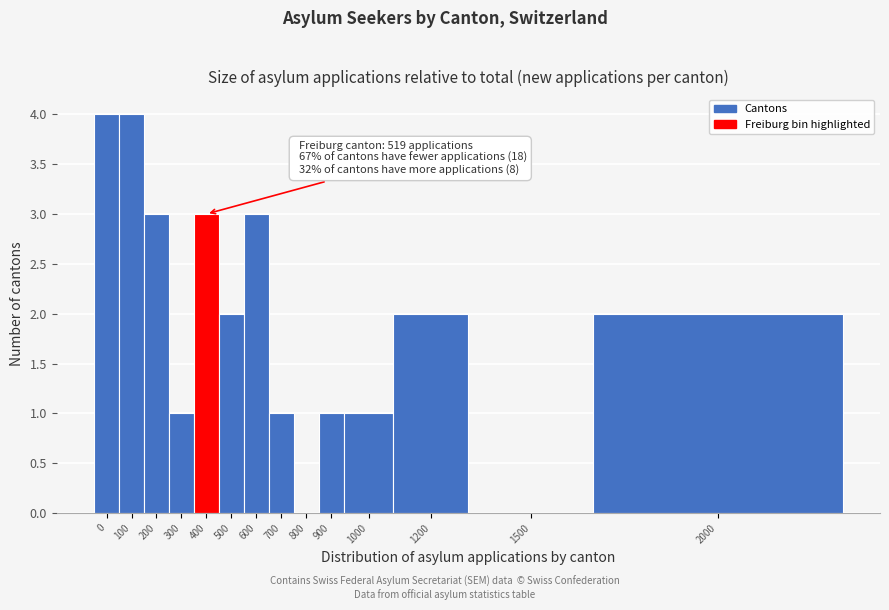

Reading left to right, list all the values displayed in this chart.

0=4	100=4	200=3	300=1	400=3	500=2	600=3	700=1	800=0	900=1	1000=1	1200=2	1500=0	2000=2